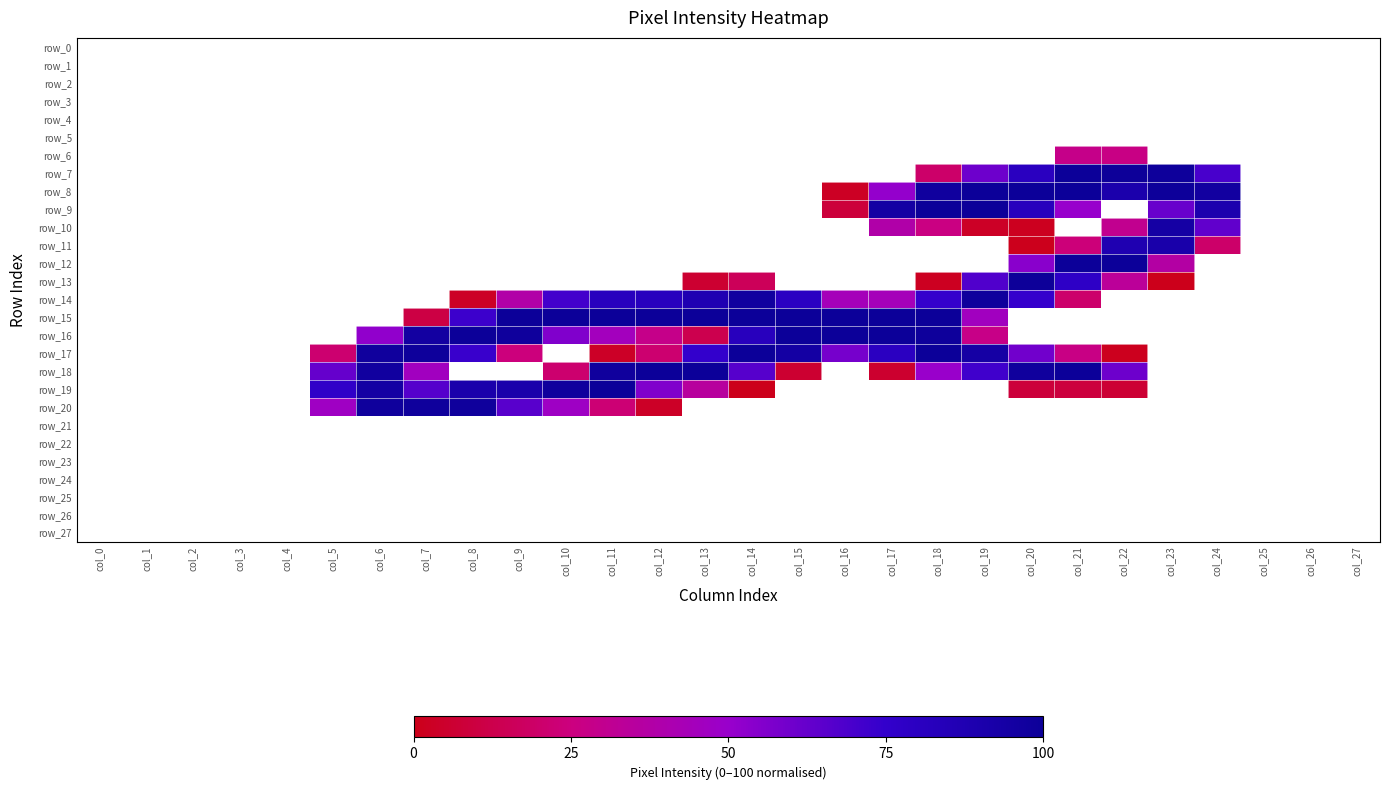

Which series changed the most between col_16 and col_20?

row_15